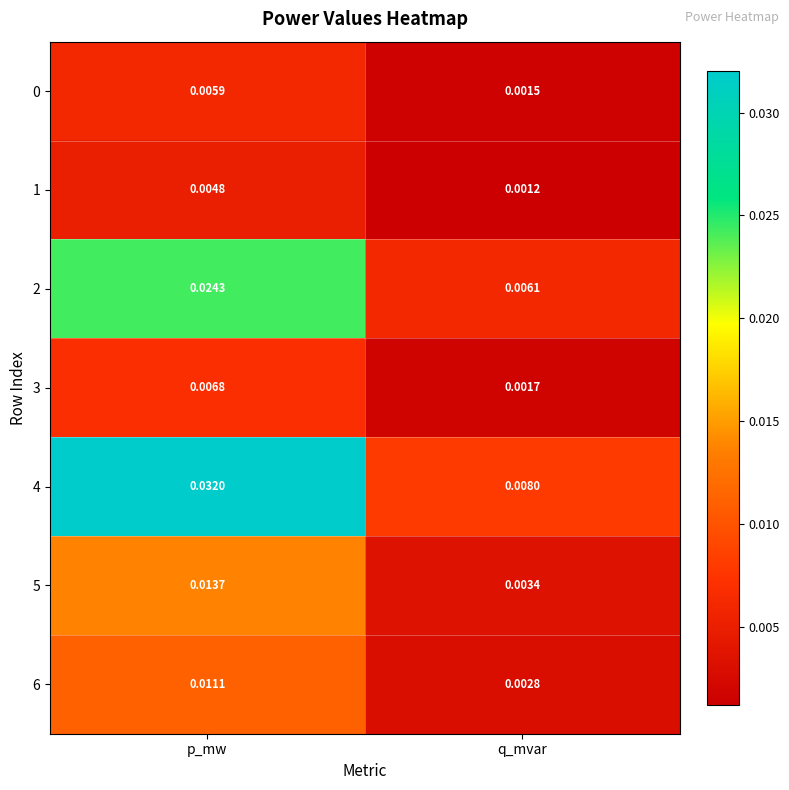

What is the total value across all series at p_mw?

0.1